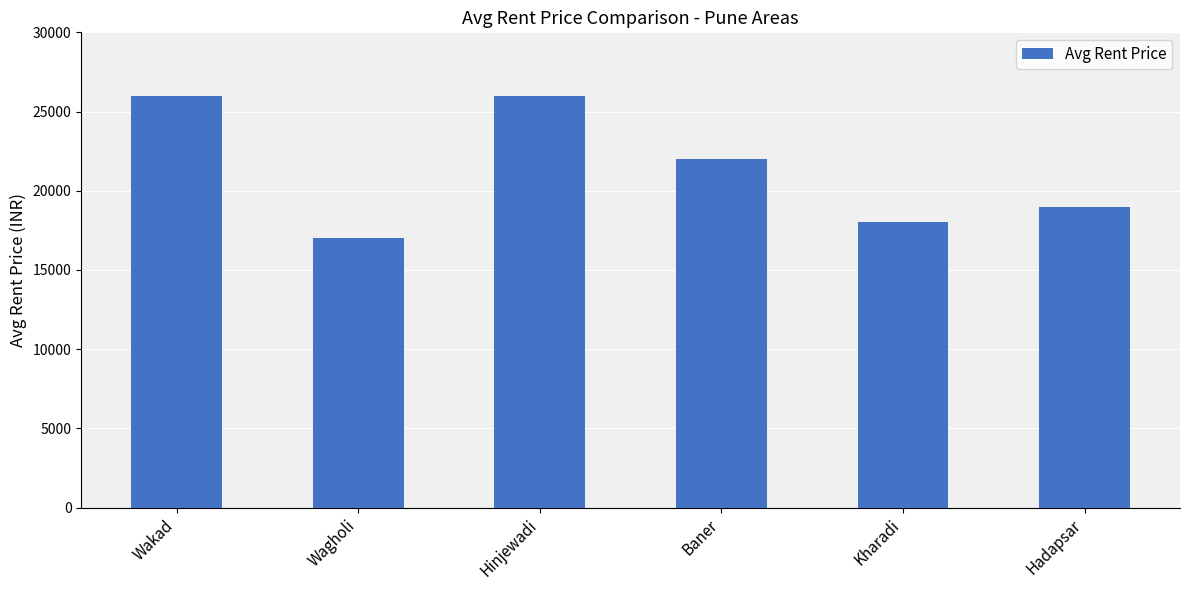

Reading left to right, what are all the values shown in this chart?

26000	17000	26000	22000	18000	19000